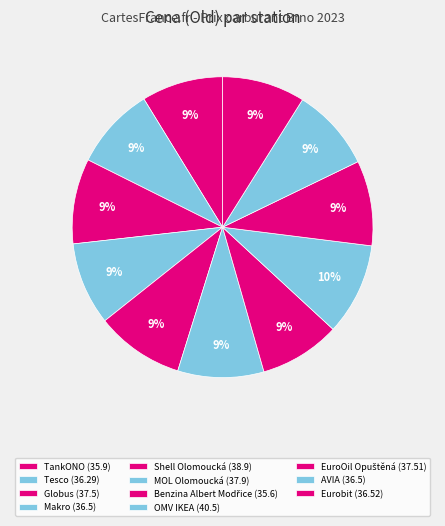

How many slices are in this pie chart?

11